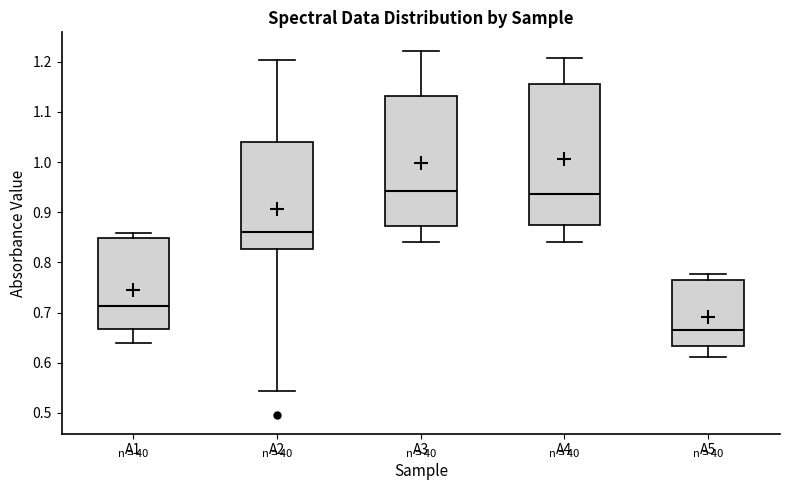

Which box is the tallest, from its lower edge to its upper edge?

A4